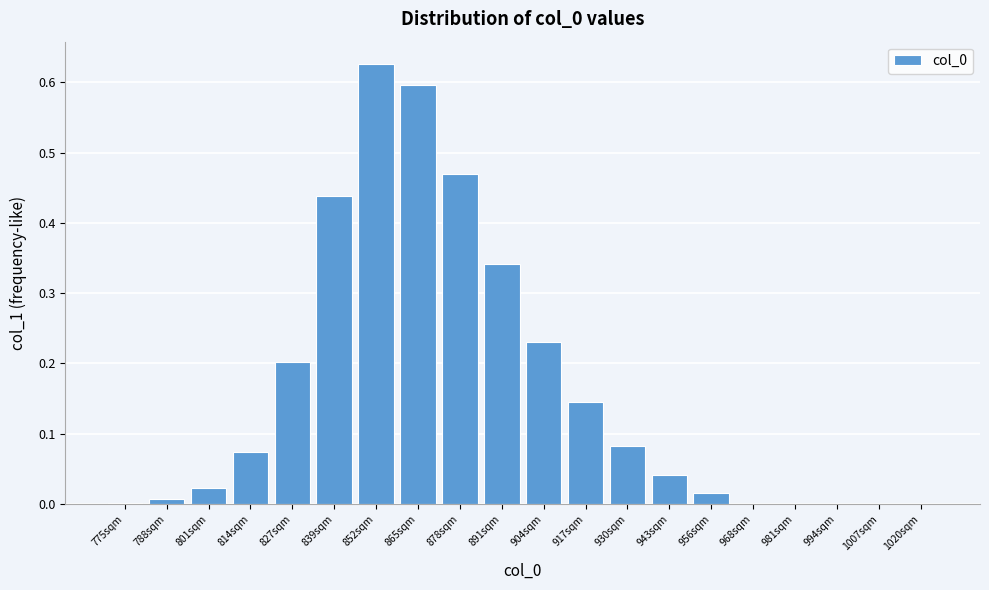

Between 814sqm and 878sqm, which is larger?

878sqm